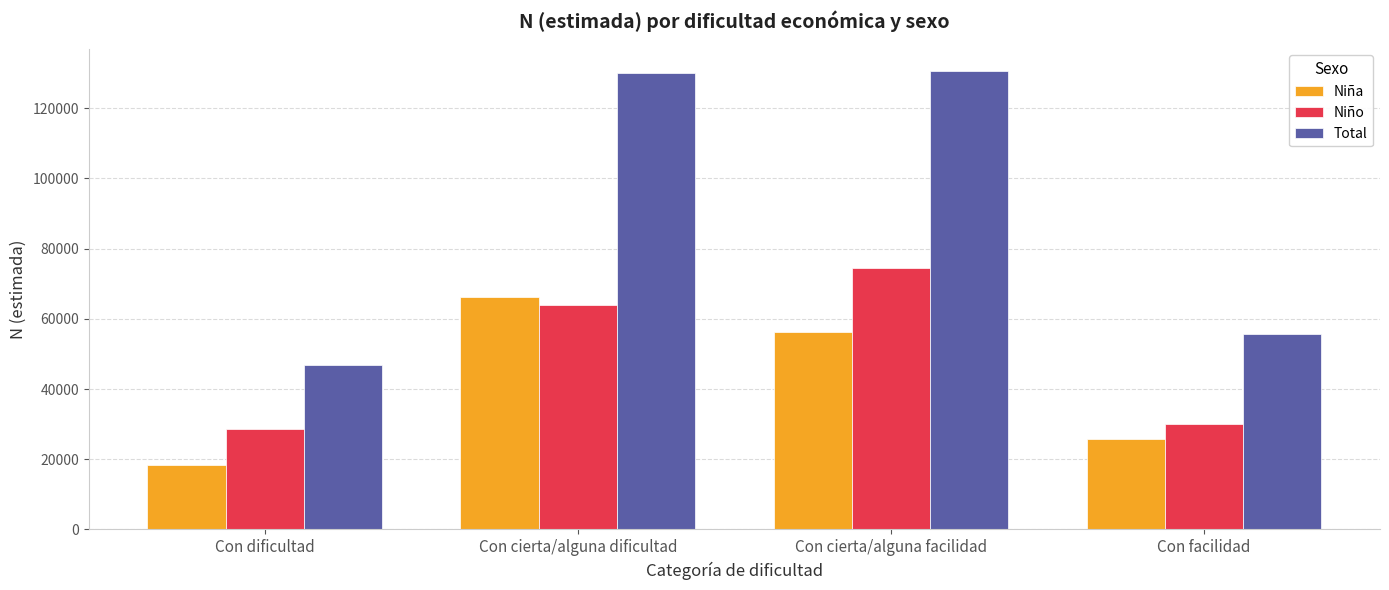

What is the value of the Niña bar at the 2nd from the left?

66159